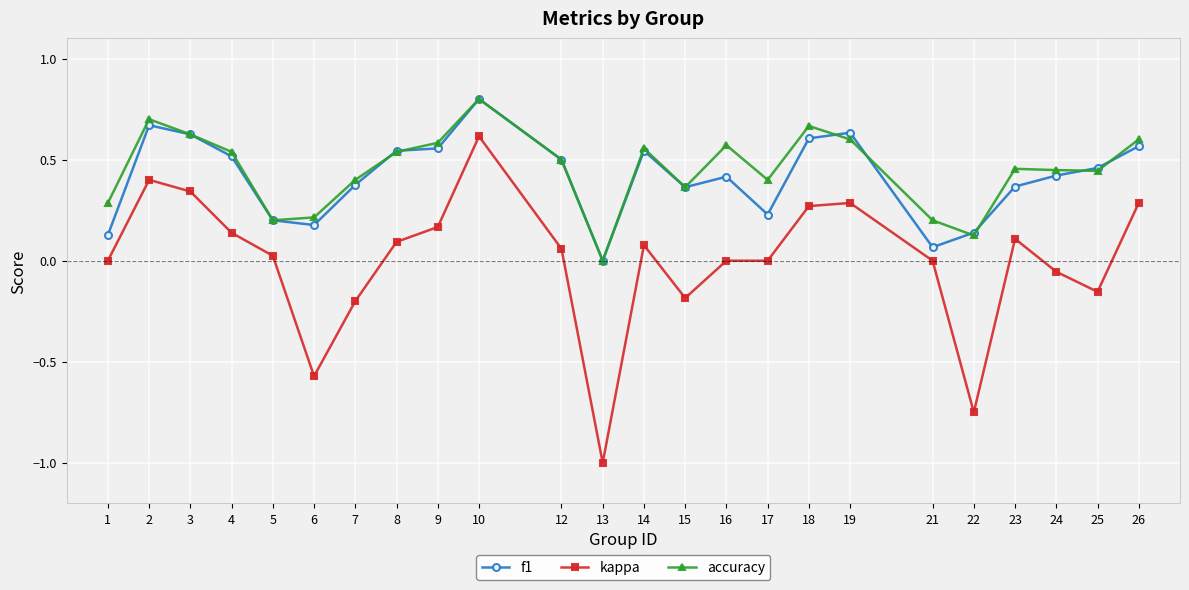

True or false: kappa has more than 0 interior local peaks.

True